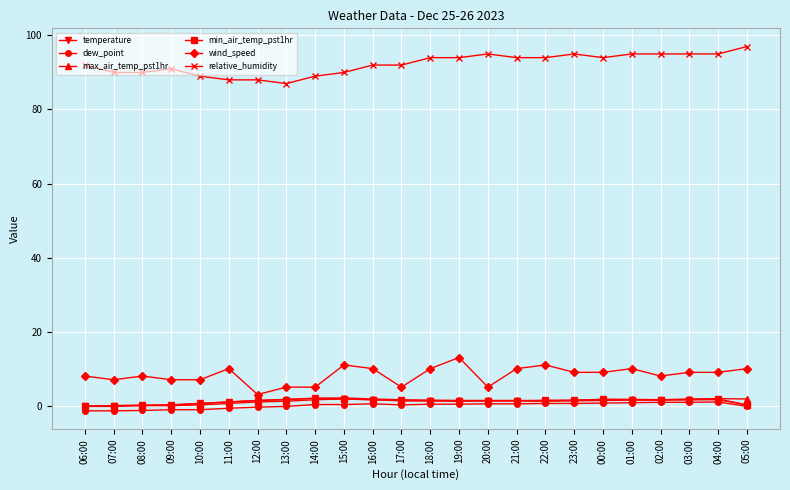

Is the value of temperature at 09:00 greater than the value of wind_speed at 16:00?

No